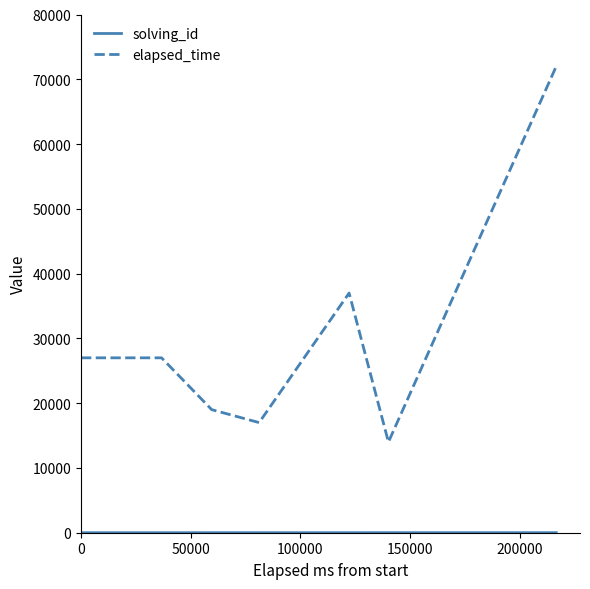

At how many categories does at least one series exceed 53308?

1